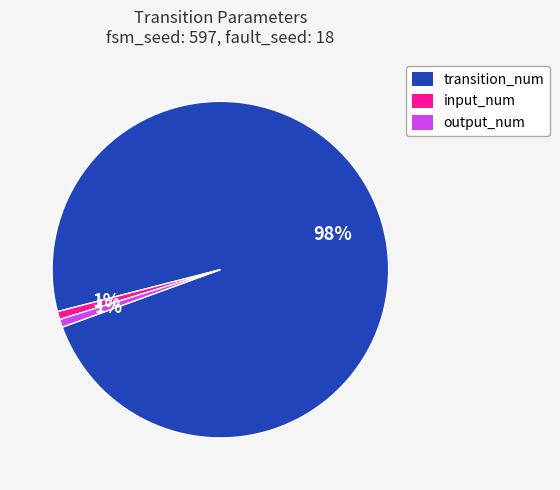

To the nearest percent, what is the average slice percentage?

33%